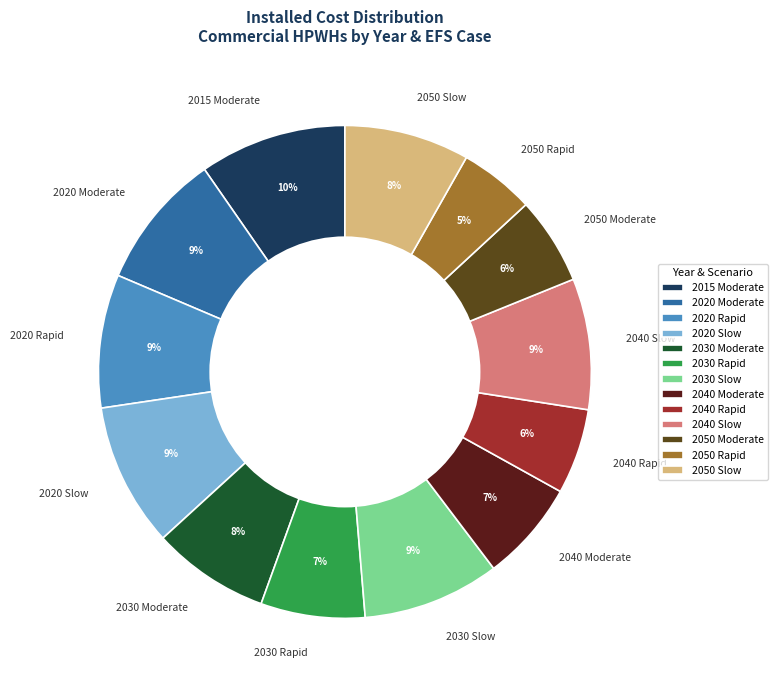

What percentage is the 2020 Rapid slice, to the nearest percent?

9%